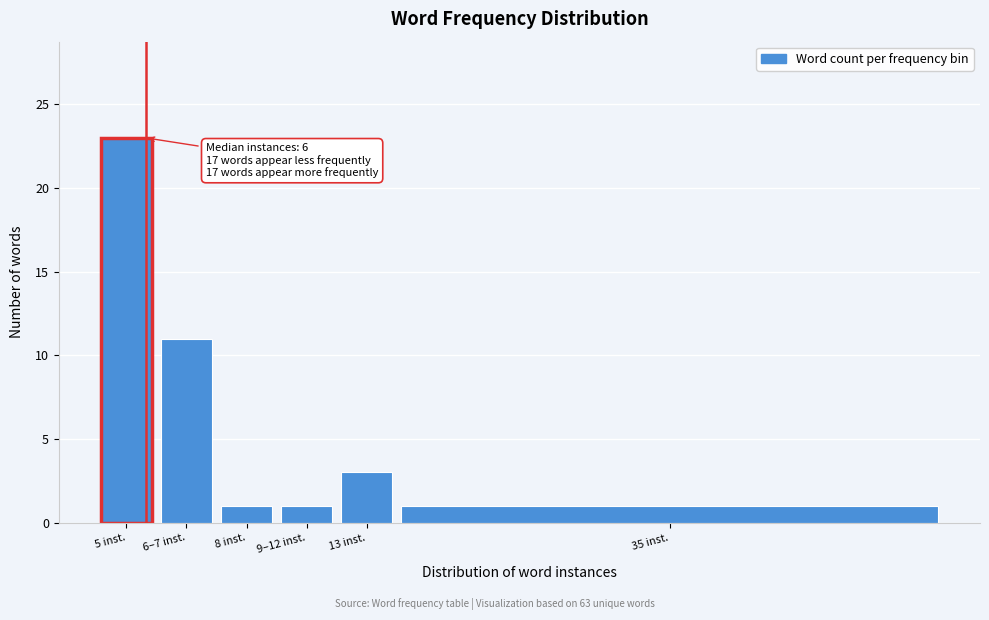

Reading right to left, transcribe all the data shown in this chart.

35 inst.=1	13 inst.=3	9–12 inst.=1	8 inst.=1	6–7 inst.=11	5 inst.=23